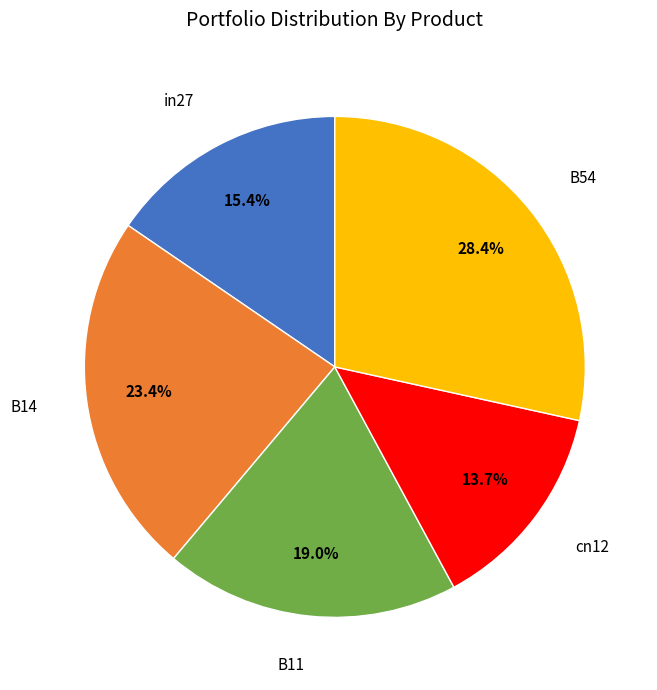

The B14 slice represents 23% of the pie. True or false?

True